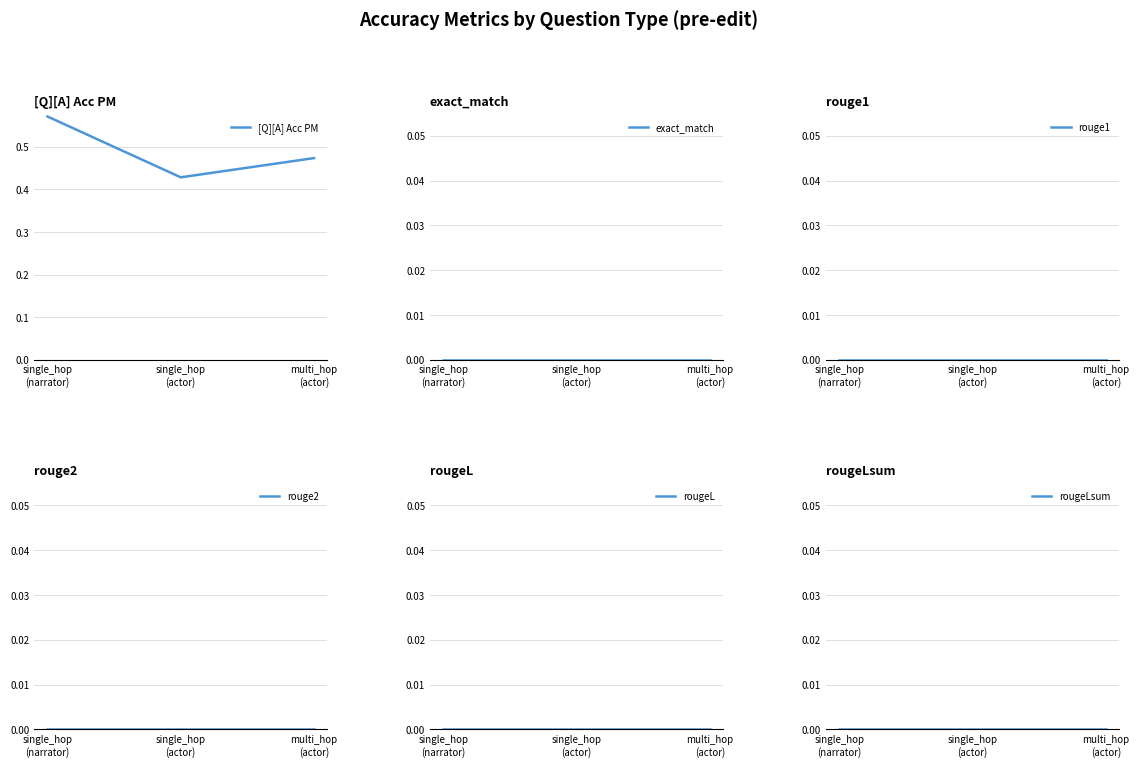

What is the label of the 1st point from the right?

multi_hop
(actor)